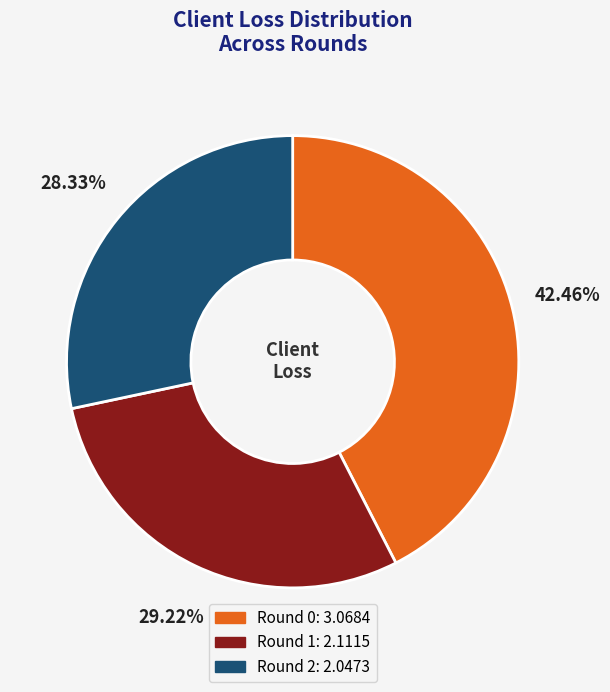

Does any single category account for the majority?

No